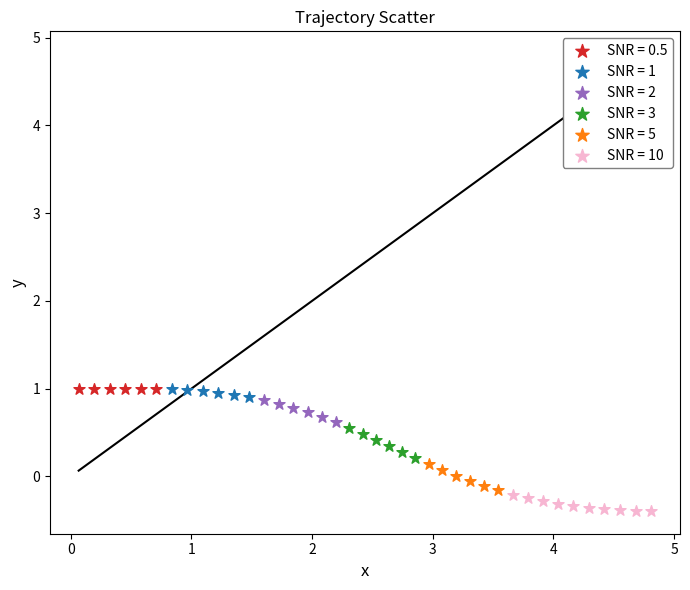

Which series contains the lowest Y value?

SNR = 10